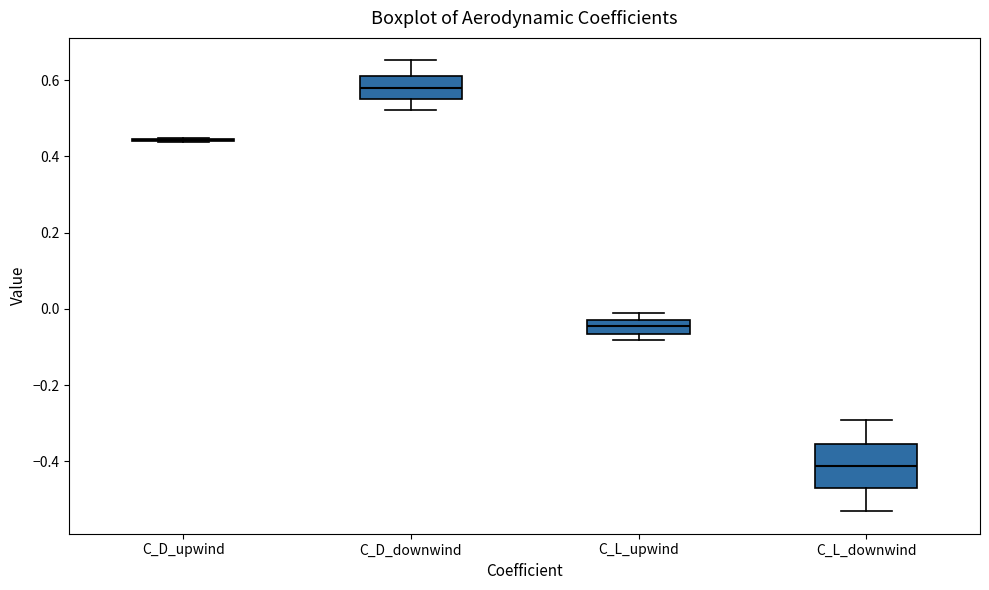

Where is the upper edge of the box for C_D_downwind on the y-axis? The values are not printed on the chart, so give them approximately, as read against the axis.

0.62